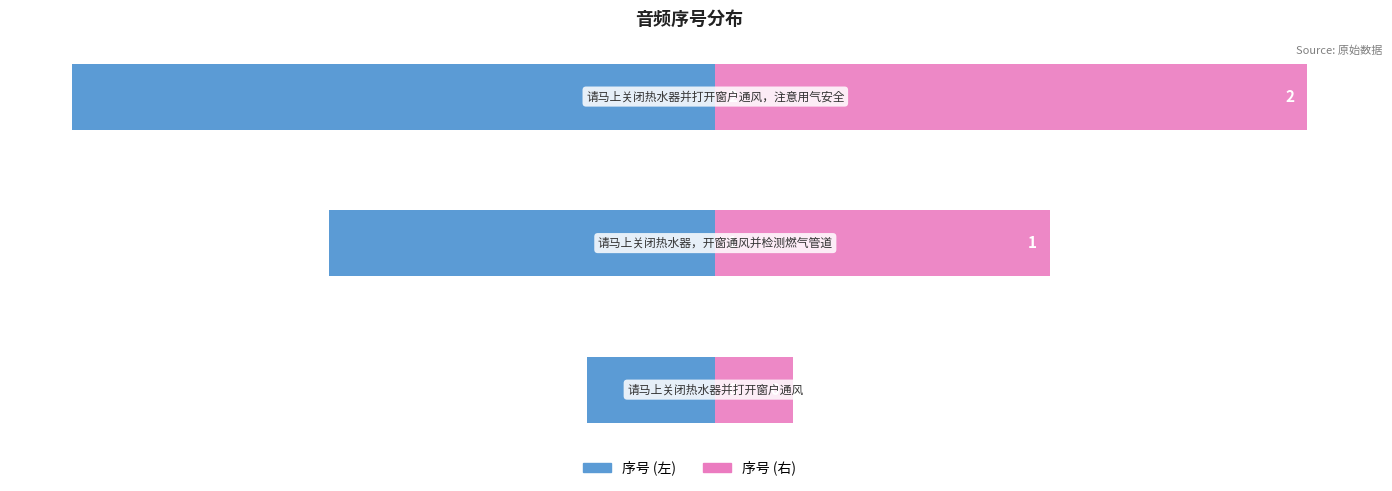

Reading left to right, extract all data points from this chart.

序号 (左): 0=-0.5	1=-1.5	2=-2.5
序号 (右): 0=0.3	1=1.3	2=2.3